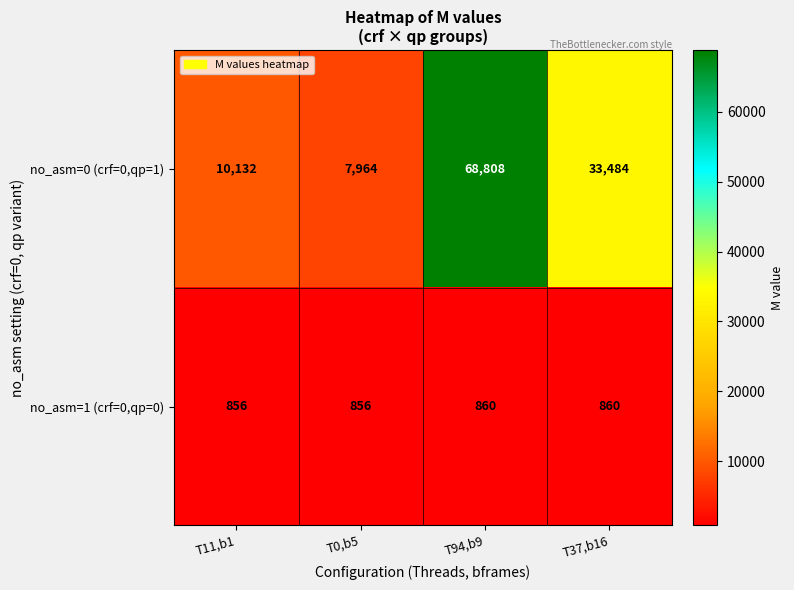

True or false: no_asm=0 (crf=0,qp=1) has a value of 15929 at T11,b1.

False